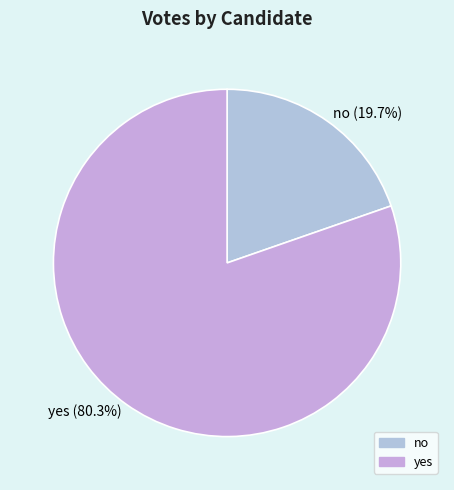

What percentage is NOT represented by yes?

19.7%